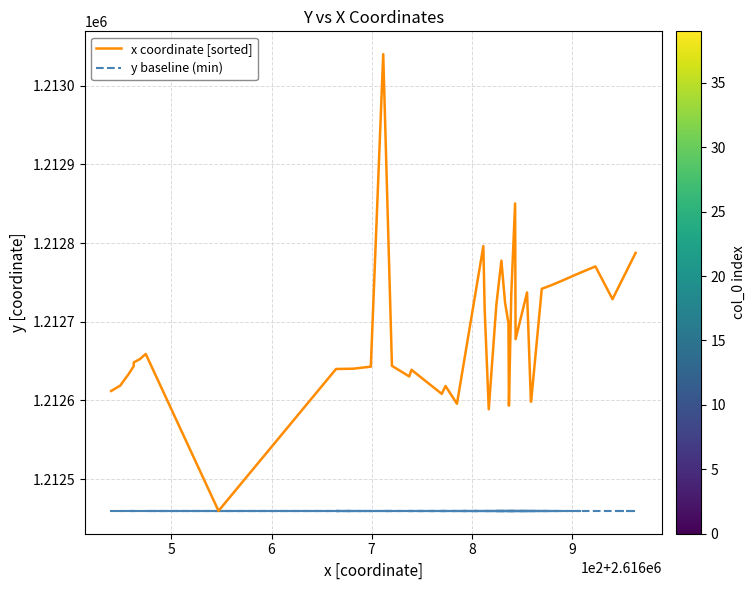

What is the highest value of the x coordinate [sorted] series?

1213040.0